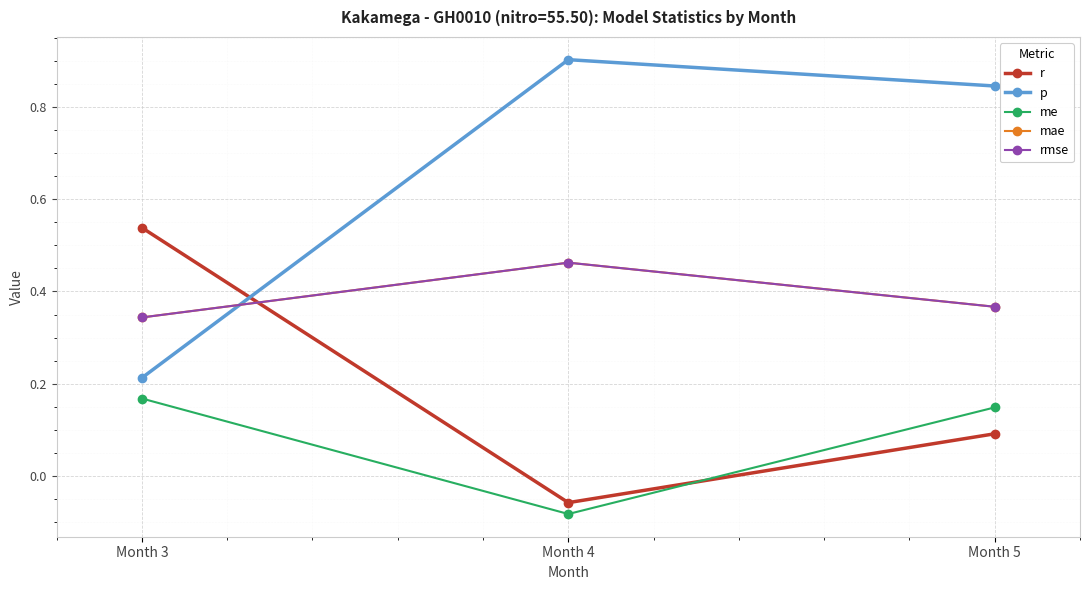

Does the chart have visible grid lines?

Yes